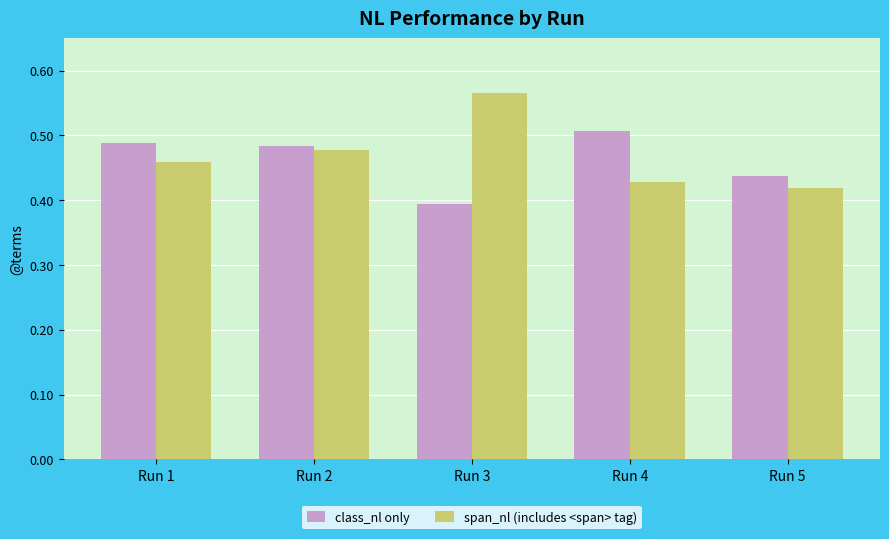

Between Run 1 and Run 4, which series saw the biggest shift?

span_nl (includes <span> tag)